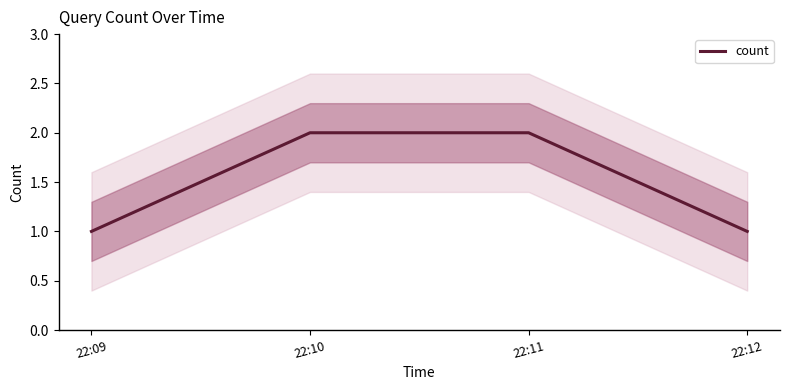

At which category does the chart reach its minimum across all series?

22:09